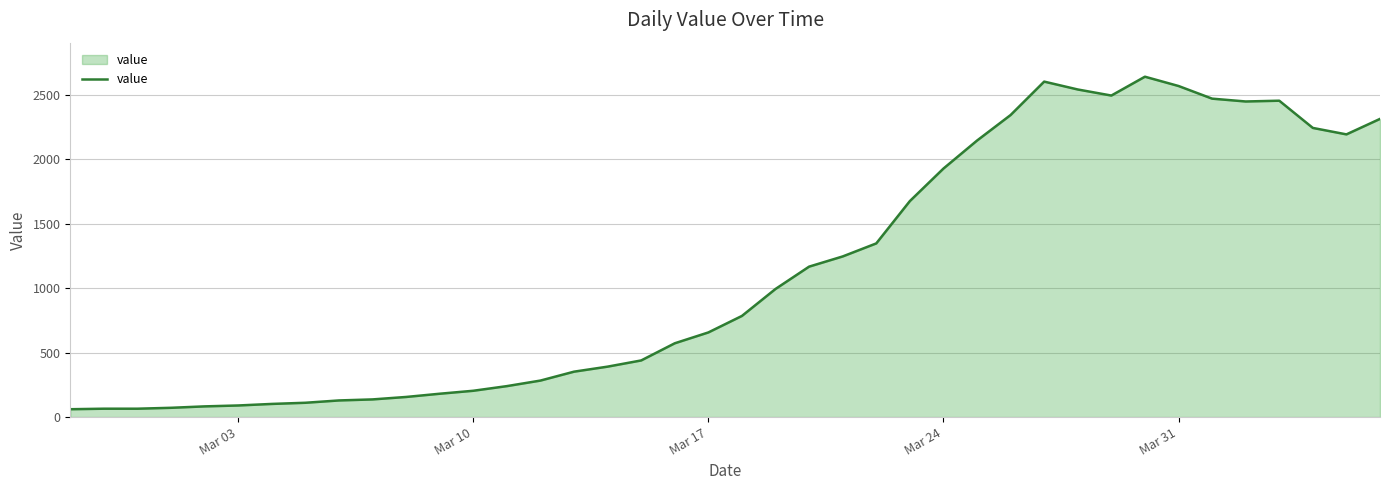

What is the minimum value shown in the chart?

61